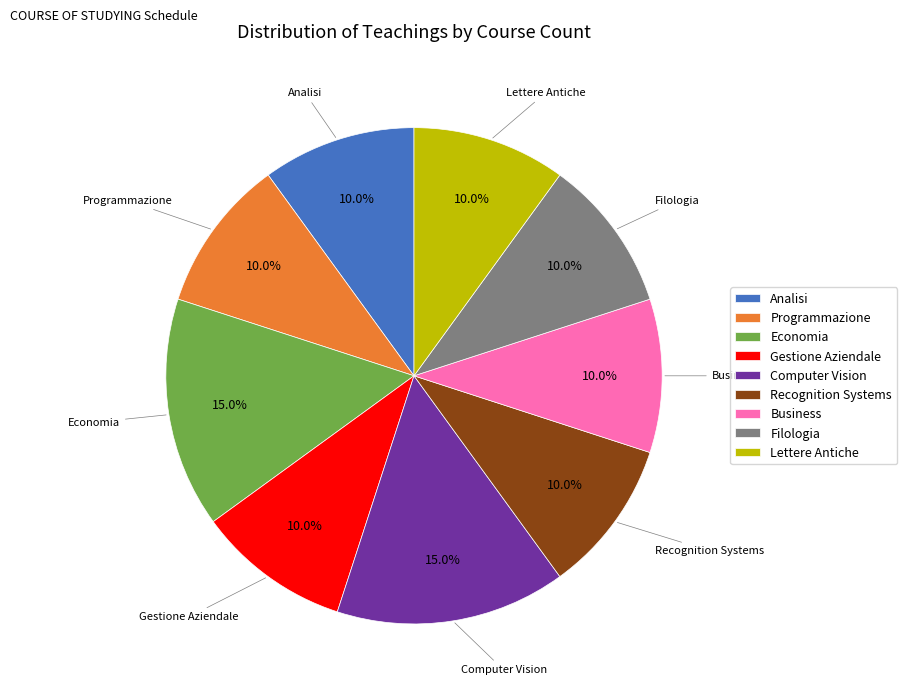

Between Economia and Gestione Aziendale, which is larger?

Economia